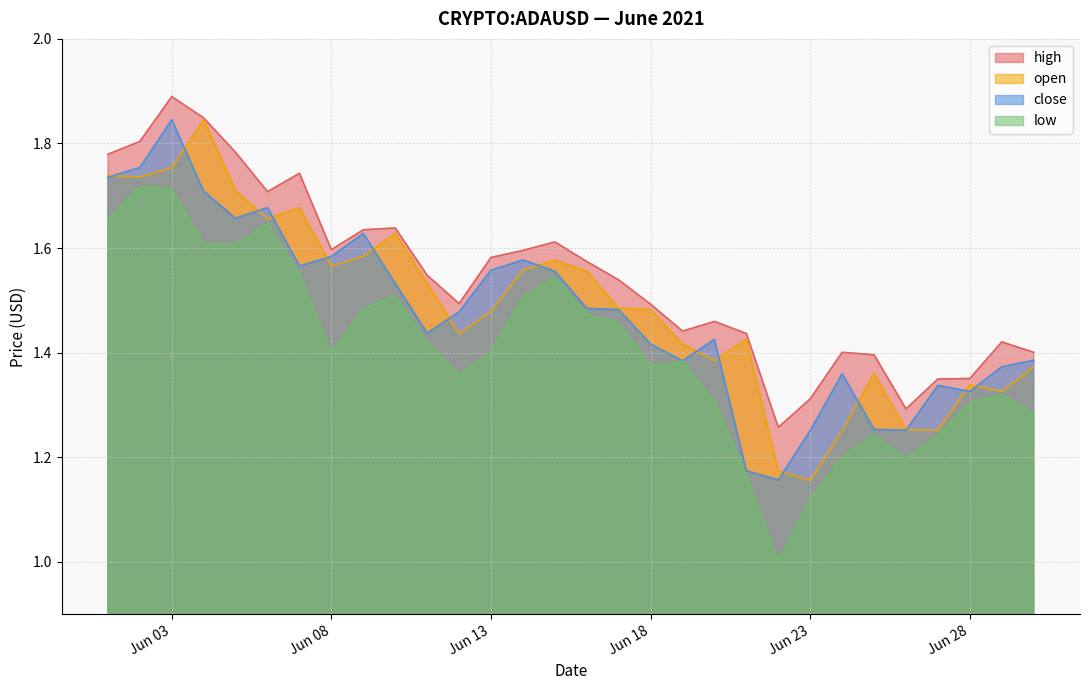

At which label is low closest to 1?

2021-06-22